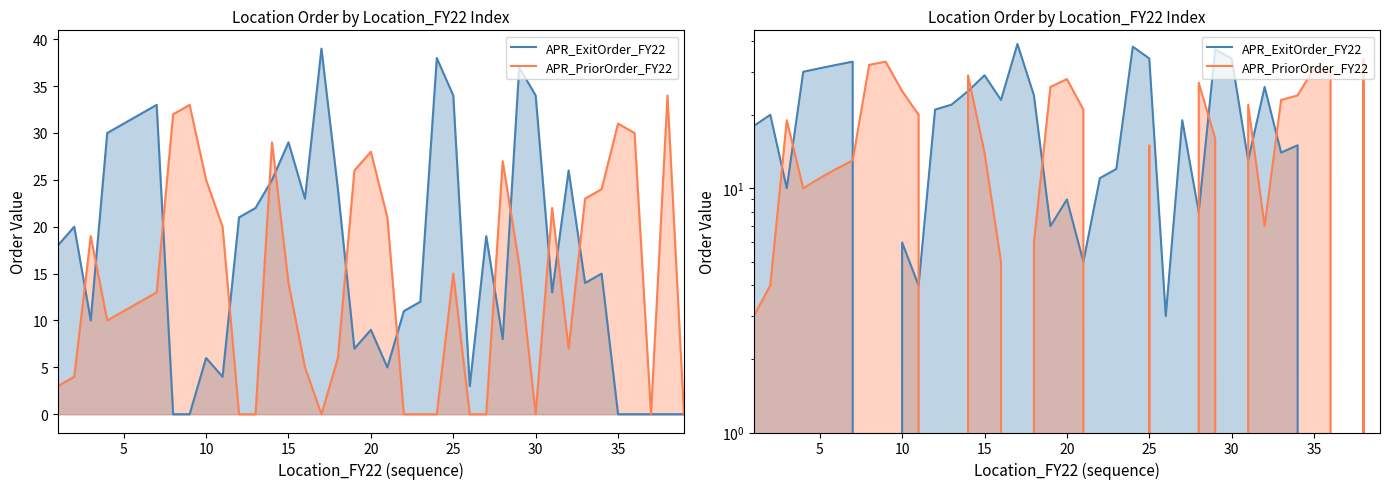

How many values in the APR_ExitOrder_FY22 series are below 15?

19